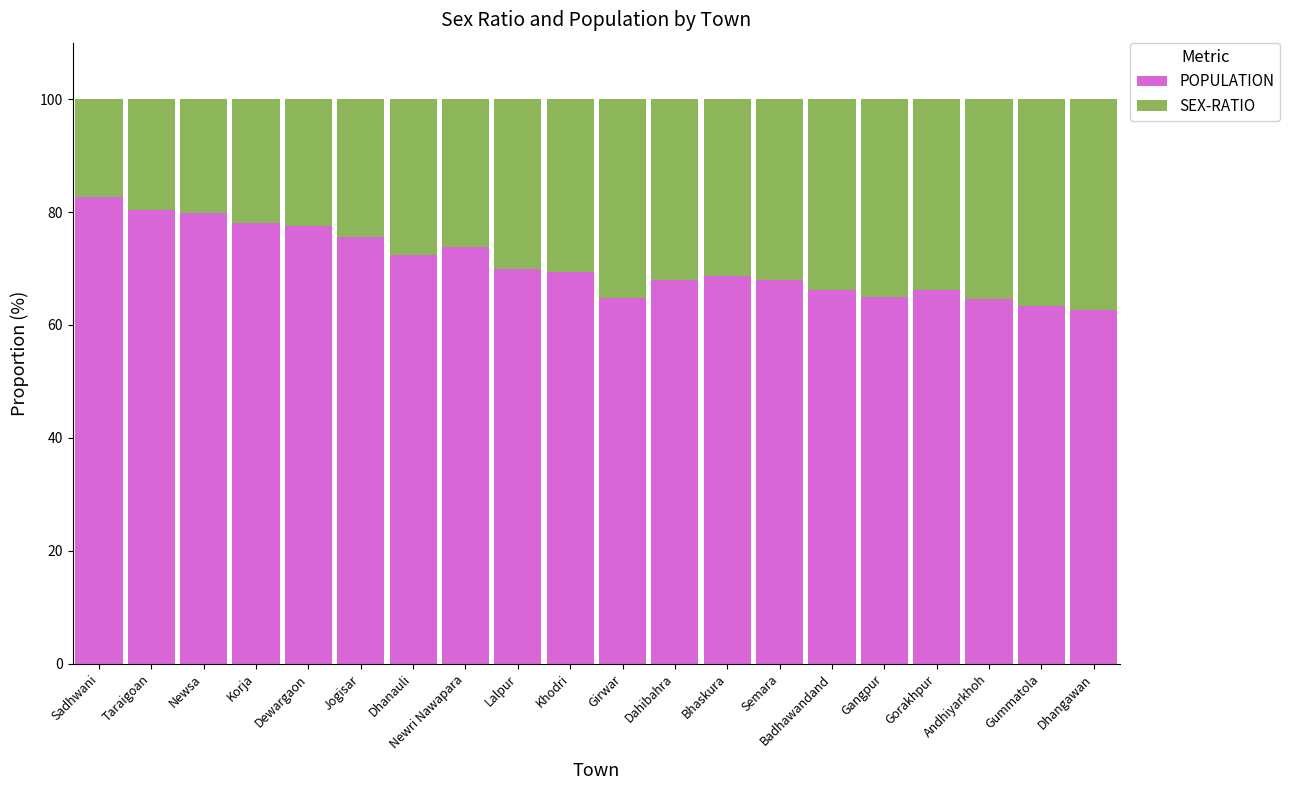

Are the bars grouped side by side (vs. stacked)?

No